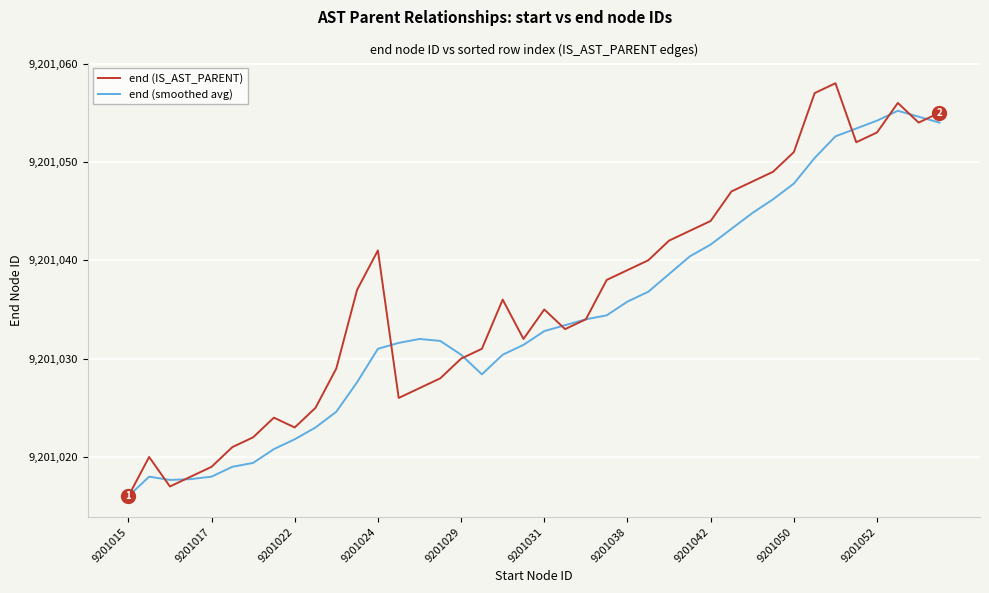

What are all the series names shown in the legend?

end (IS_AST_PARENT), end (smoothed avg)